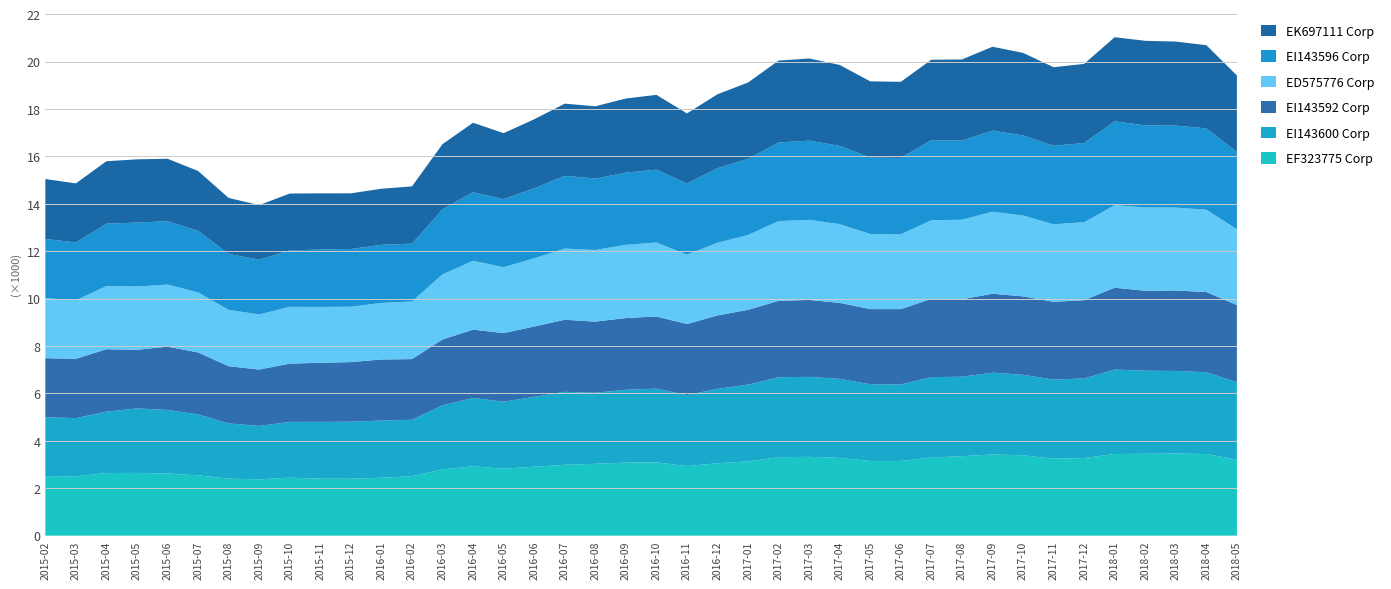

Reading right to left, extract all data points from this chart.

EF323775 Corp: 39=3208.0	38=3442.1	37=3464.4	36=3452.3	35=3444.1	34=3273.8	33=3248.1	32=3391.2	31=3423.6	30=3352.8	29=3295.5	28=3151.3	27=3150.3	26=3278.7	25=3325.0	24=3308.9	23=3133.5	22=3054.3	21=2936.7	20=3093.2	19=3079.4	18=3029.5	17=2988.7	16=2906.2	15=2825.3	14=2922.2	13=2795.5	12=2510.7	11=2441.2	10=2402.6	9=2403.9	8=2446.7	7=2374.2	6=2404.6	5=2544.5	4=2621.5	3=2647.2	2=2640.9	1=2502.9	0=2513.0
EI143600 Corp: 39=3266.9	38=3451.5	37=3483.9	36=3506.0	35=3563.2	34=3358.6	33=3337.6	32=3396.0	31=3452.6	30=3352.2	29=3393.0	28=3229.0	27=3238.9	26=3337.1	25=3374.4	24=3375.0	23=3237.3	22=3140.9	21=2990.1	20=3108.9	19=3075.6	18=2998.5	17=3079.3	16=2949.8	15=2829.2	14=2885.8	13=2701.9	12=2378.6	11=2415.1	10=2403.4	9=2396.3	8=2352.5	7=2255.9	6=2330.5	5=2572.9	4=2681.9	3=2719.9	2=2591.8	1=2452.7	0=2486.4
EI143592 Corp: 39=3254.4	38=3385.6	37=3394.6	36=3374.1	35=3453.2	34=3301.7	33=3279.7	32=3308.7	31=3329.9	30=3267.7	29=3302.9	28=3177.8	27=3169.5	26=3205.2	25=3245.6	24=3225.5	23=3157.0	22=3095.4	21=3001.0	20=3045.5	19=3026.3	18=3002.6	17=3041.6	16=2968.1	15=2891.5	14=2883.6	13=2780.5	12=2559.6	11=2576.1	10=2517.1	9=2493.1	8=2459.1	7=2378.4	6=2413.3	5=2612.1	4=2671.2	3=2474.1	2=2633.2	1=2507.7	0=2488.7
ED575776 Corp: 39=3199.6	38=3471.4	37=3499.1	36=3516.2	35=3483.1	34=3291.0	33=3270.9	32=3412.1	31=3460.7	30=3355.8	29=3319.4	28=3153.4	27=3167.6	26=3323.7	25=3377.7	24=3362.3	23=3157.7	22=3067.6	21=2929.7	20=3121.9	19=3087.3	18=3023.1	17=3003.4	16=2878.4	15=2779.2	14=2905.2	13=2745.4	12=2432.7	11=2386.3	10=2336.1	9=2356.4	8=2395.5	7=2325.4	6=2376.3	5=2535.7	4=2620.5	3=2668.6	2=2665.4	1=2468.8	0=2531.6
EI143596 Corp: 39=3262.3	38=3432.9	37=3459.4	36=3463.2	35=3537.1	34=3342.9	33=3312.4	32=3379.5	31=3423.0	30=3336.2	29=3379.8	28=3227.4	27=3222.6	26=3300.5	25=3343.4	24=3316.7	23=3213.6	22=3142.8	21=3003.5	20=3072.5	19=3047.7	18=3014.5	17=3069.3	16=2949.6	15=2870.5	14=2895.4	13=2744.9	12=2440.7	11=2452.0	10=2436.7	9=2423.9	8=2377.6	7=2310.2	6=2363.1	5=2595.7	4=2672.5	3=2699.5	2=2630.6	1=2437.8	0=2500.7
EK697111 Corp: 39=3224.3	38=3510.1	37=3544.8	36=3566.5	35=3548.8	34=3336.5	33=3315.7	32=3482.0	31=3538.3	30=3426.8	29=3388.9	28=3209.4	27=3218.7	26=3414.2	25=3467.0	24=3455.6	23=3220.3	22=3121.7	21=2953.9	20=3156.5	19=3127.3	18=3047.7	17=3044.4	16=2914.8	15=2786.2	14=2929.6	13=2751.4	12=2414.4	11=2364.9	10=2348.1	9=2368.3	8=2402.6	7=2301.5	6=2359.9	5=2524.5	4=2634.3	3=2667.2	2=2635.5	1=2493.4	0=2525.6